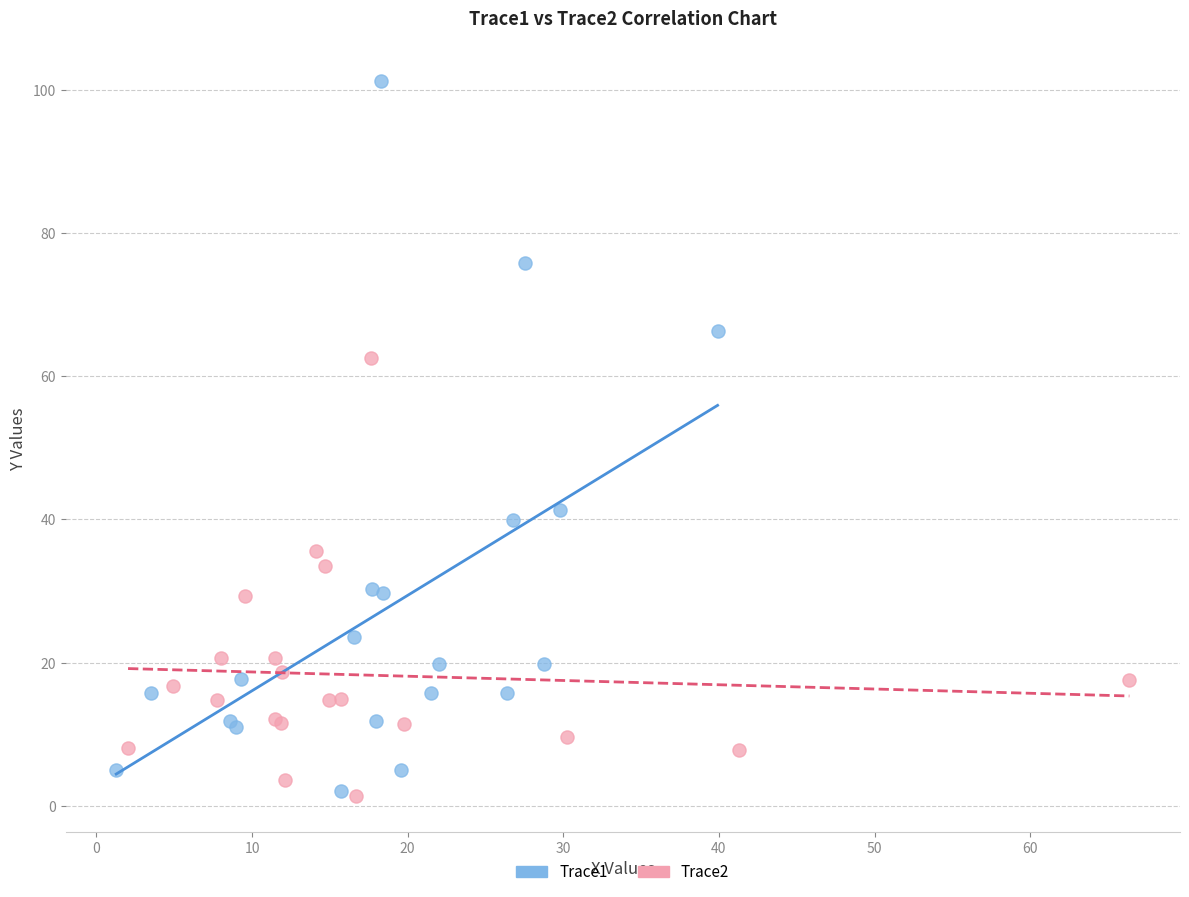

What are all the series names shown in the legend?

Trace1, Trace2